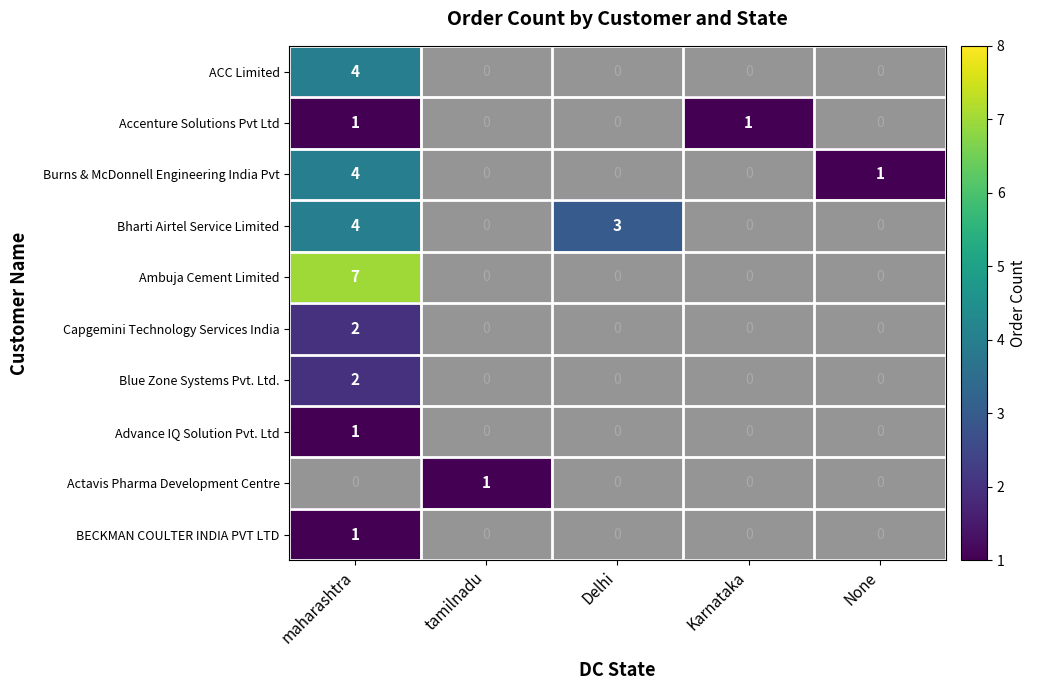

How many categories are shown in the chart?

5